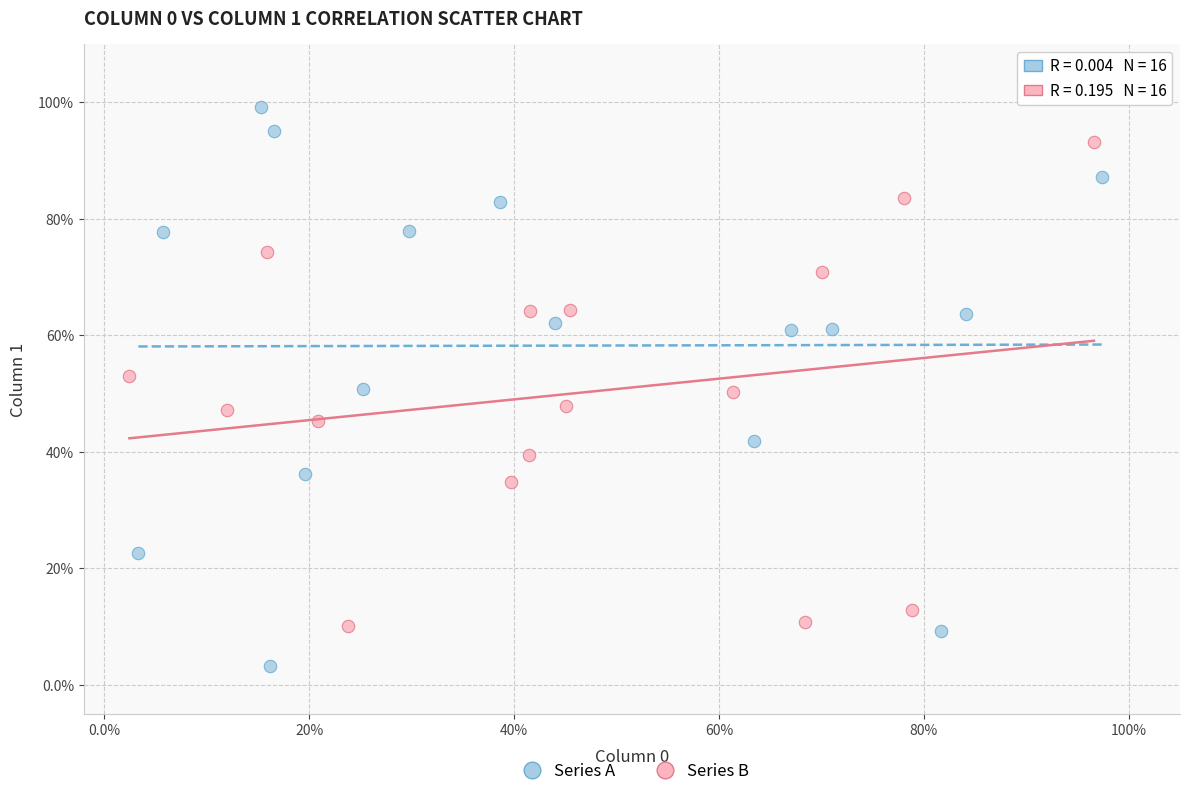

Which series contains the highest Y value?

Series A